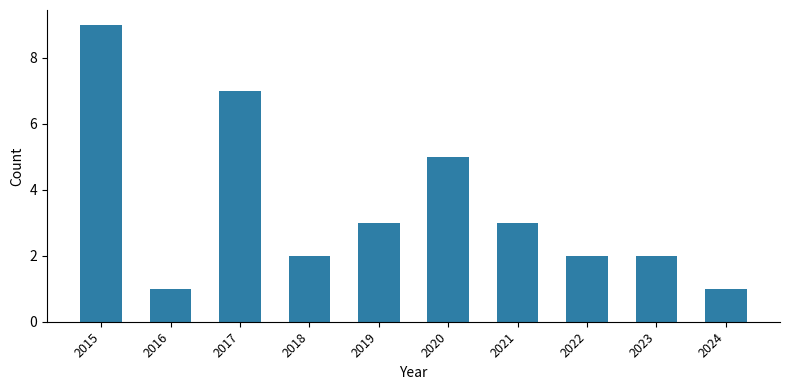

What is the greatest value displayed?

9